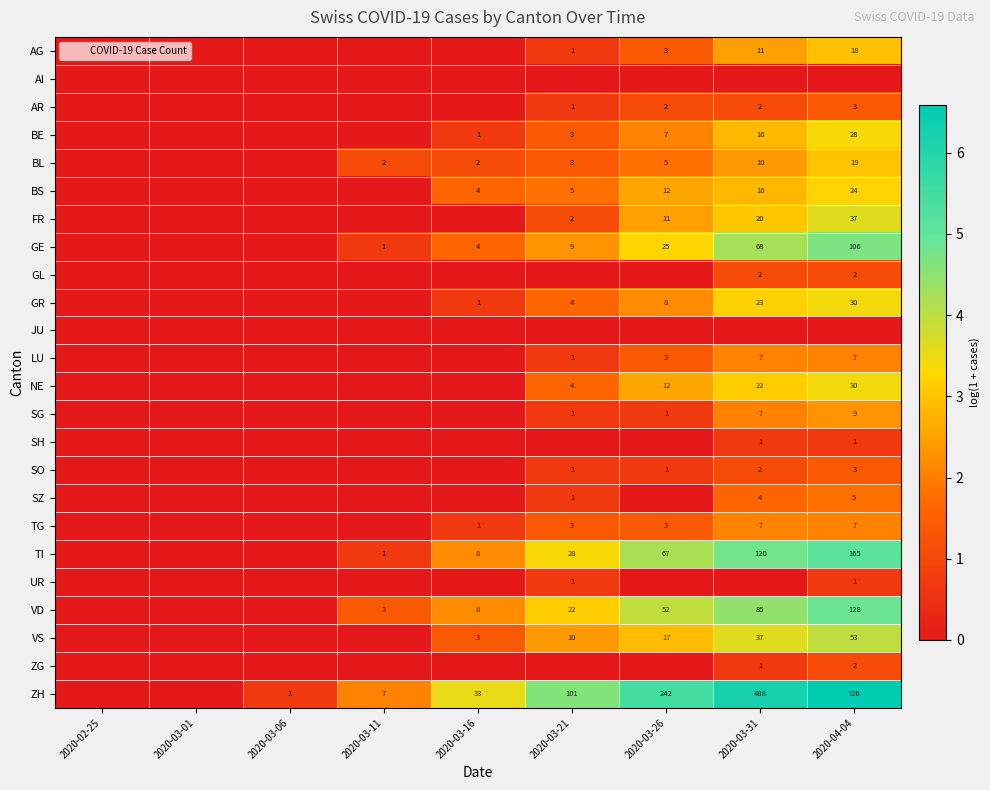

At which category is the sum across all series the highest?

2020-04-04